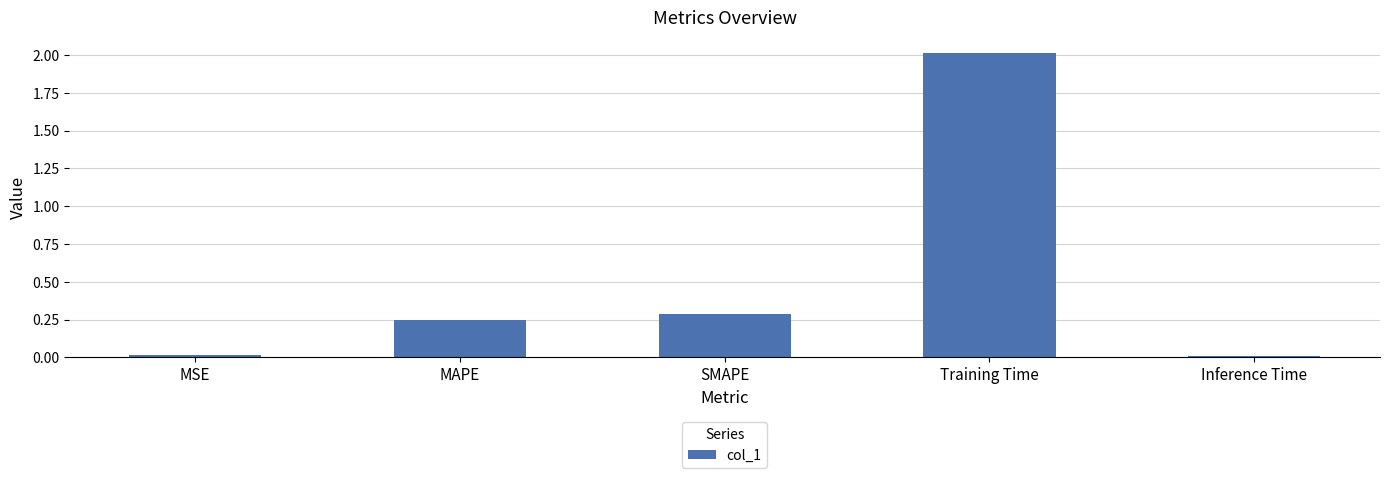

Which label corresponds to the largest value in the chart?

Training Time